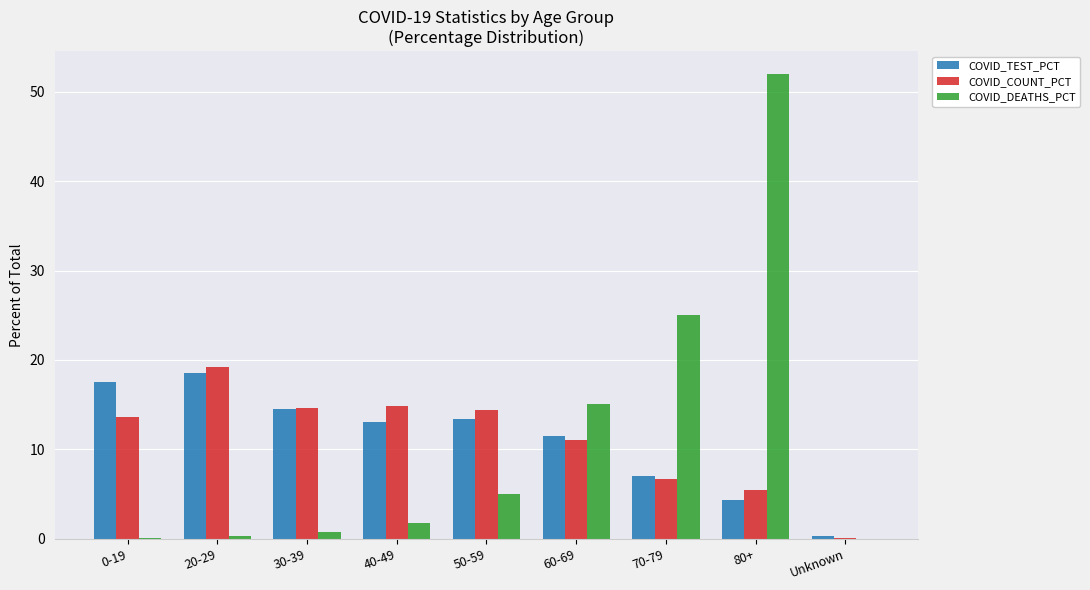

What is the sum of the COVID_DEATHS_PCT values at 50-59 and 80+?

57.0